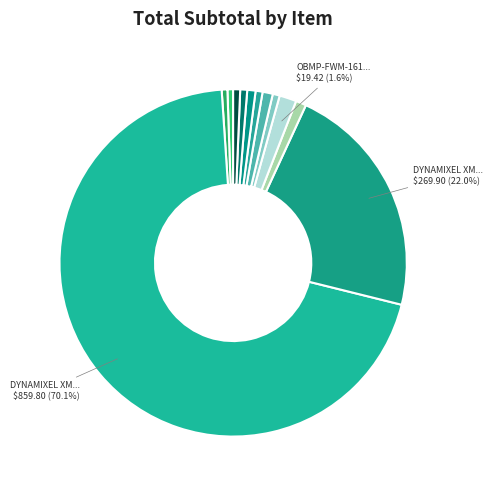

How many slices are in this pie chart?

12